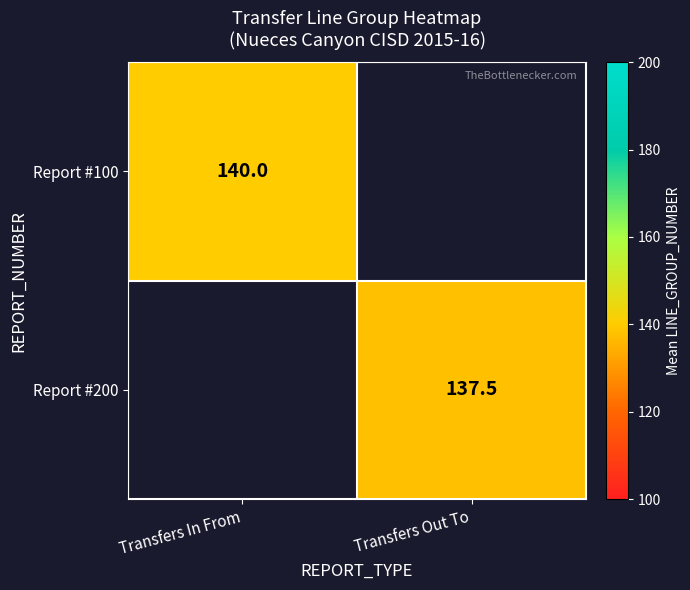

The value of Report #100 at Transfers In From is 140.0. True or false?

True